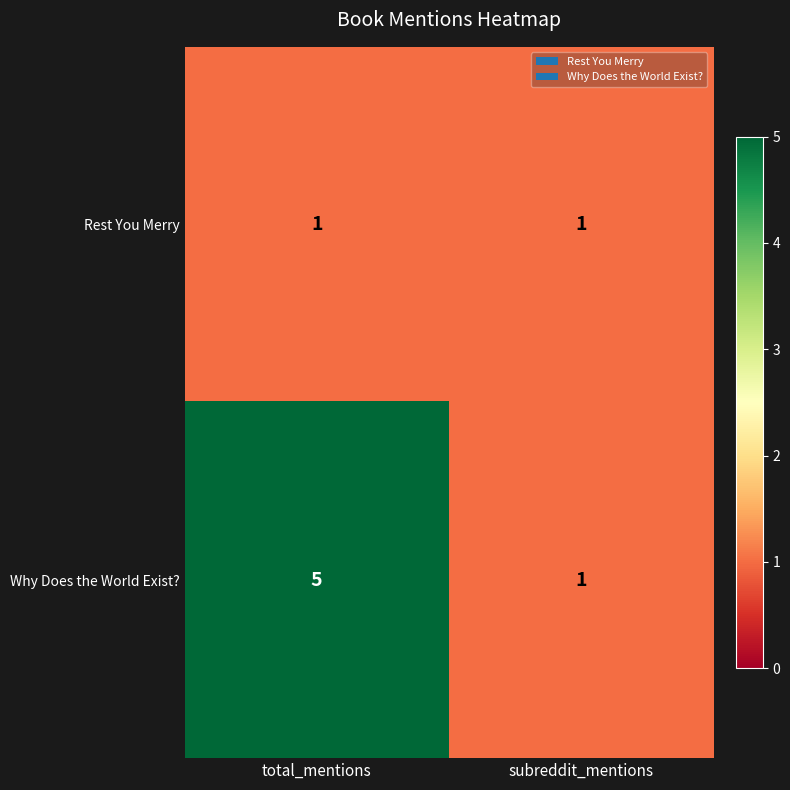

Is it true that Rest You Merry equals 1 at subreddit_mentions?

True